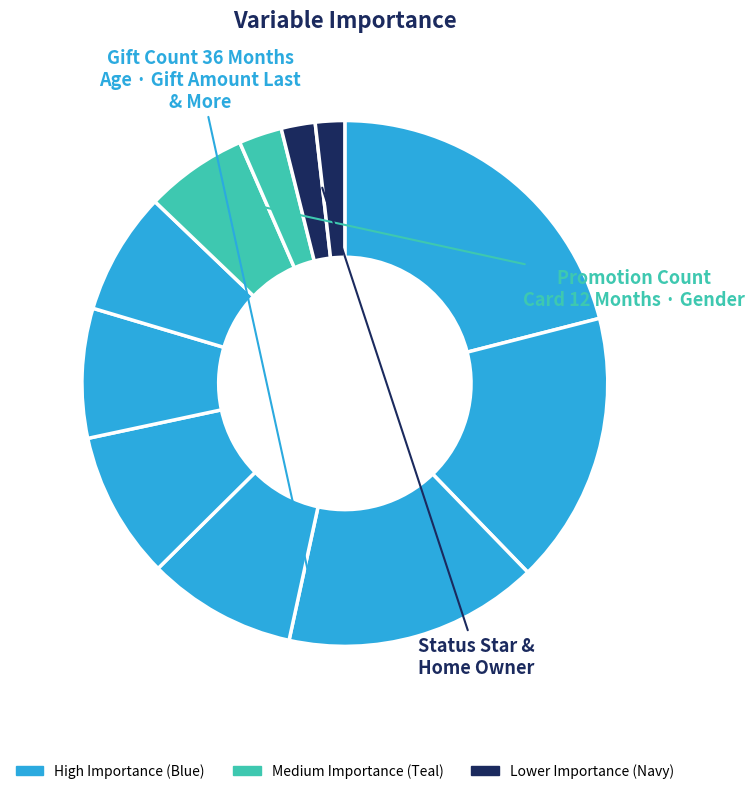

Which slice is the smallest?

Home Owner